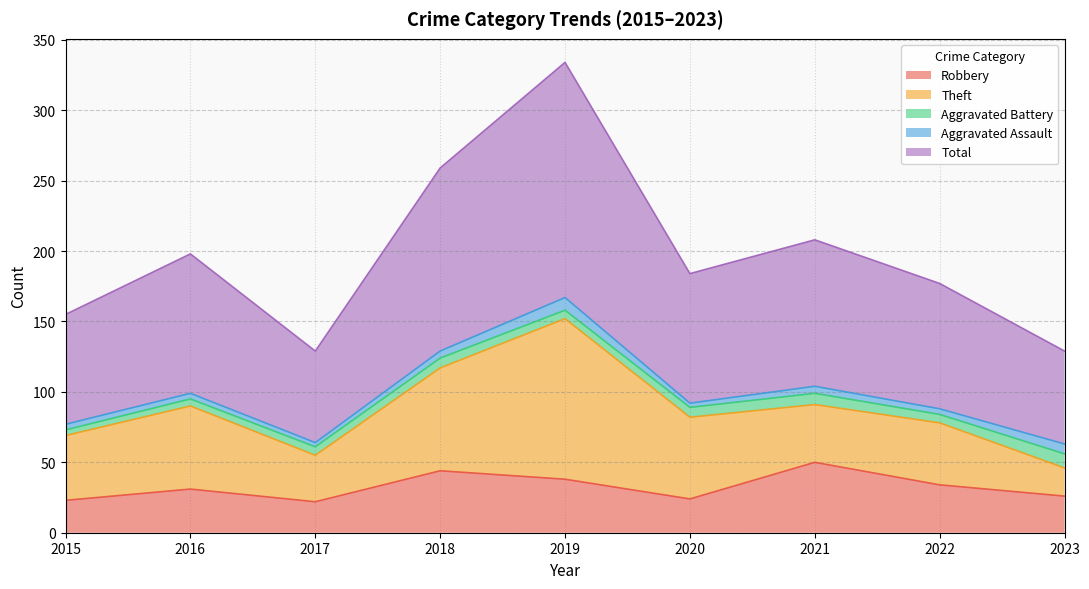

At how many categories does at least one series exceed 64?

9